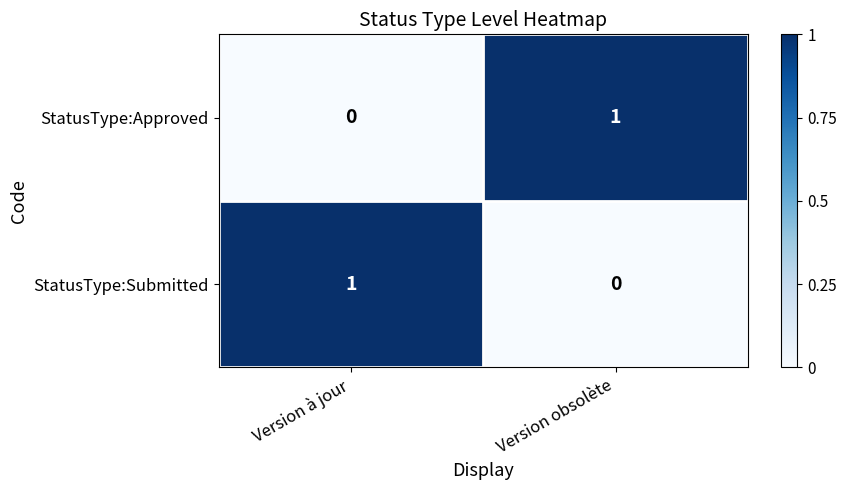

List the labels in order of StatusType:Submitted value, smallest first.

Version obsolète, Version à jour